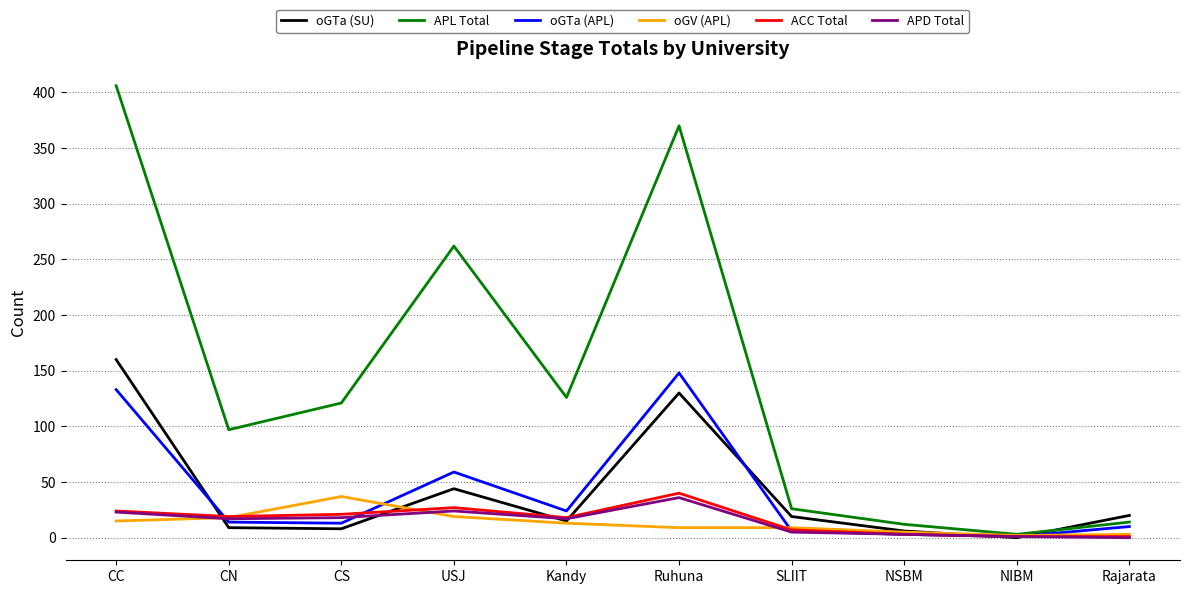

Where is the first local maximum for APL Total?

USJ